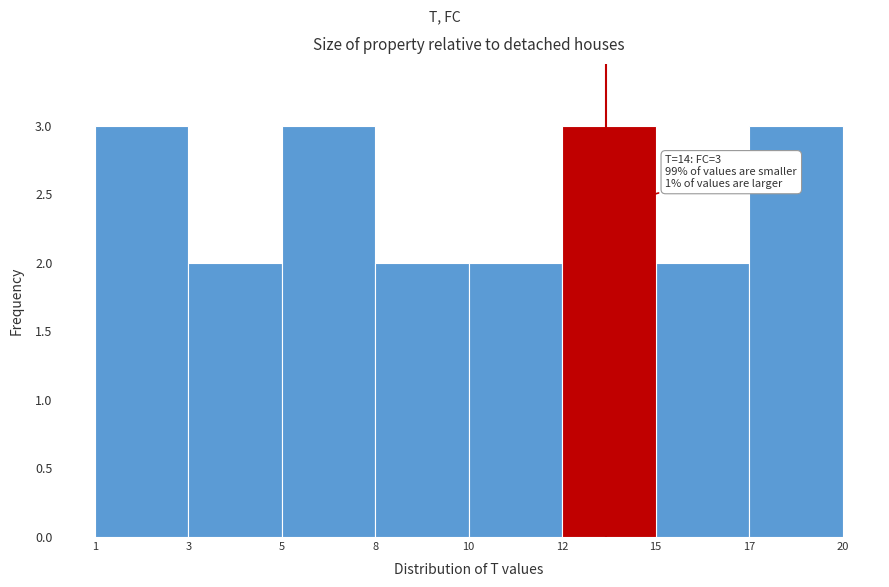

Reading left to right, what are all the values shown in this chart?

3	2	3	2	2	3	2	3